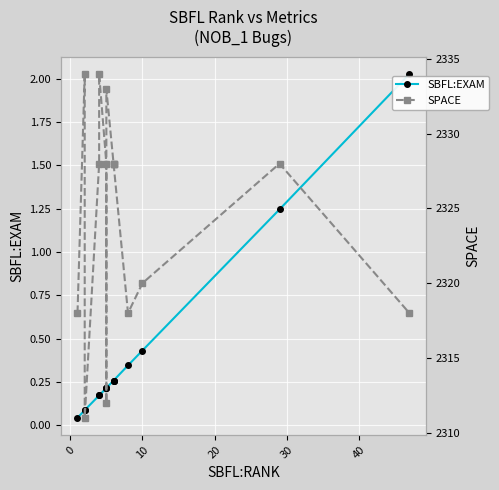

Is this an area chart (filled region under the line)?

No